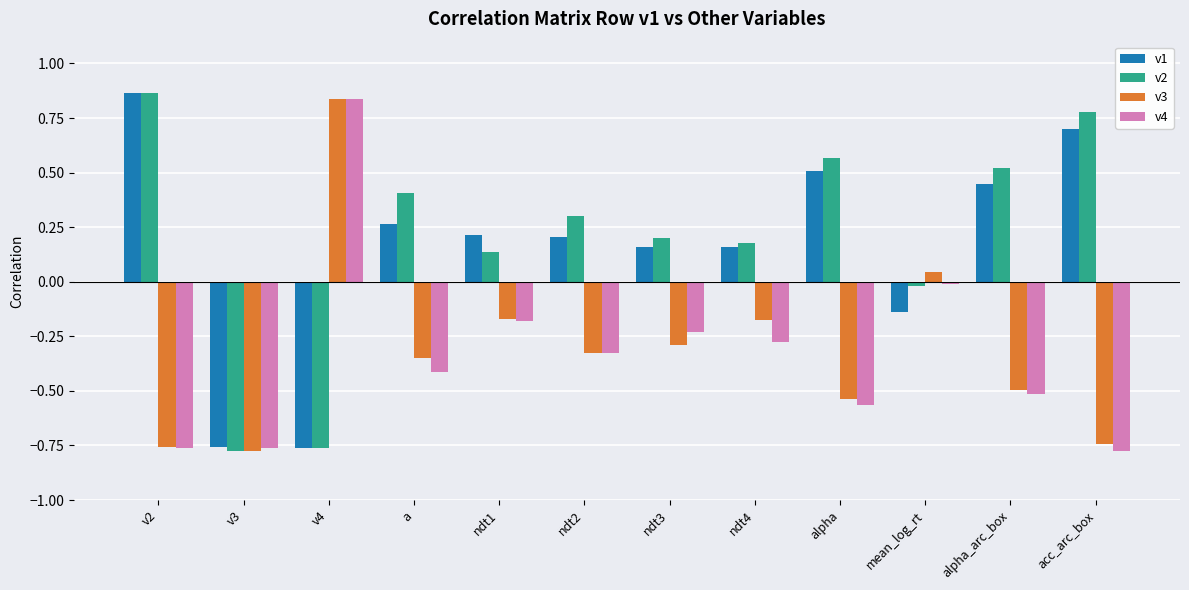

The v4 series shows -0.3 at ndt3. True or false?

False